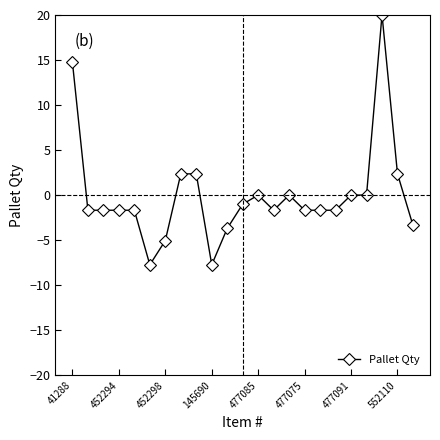

What is the greatest value displayed?

20.0